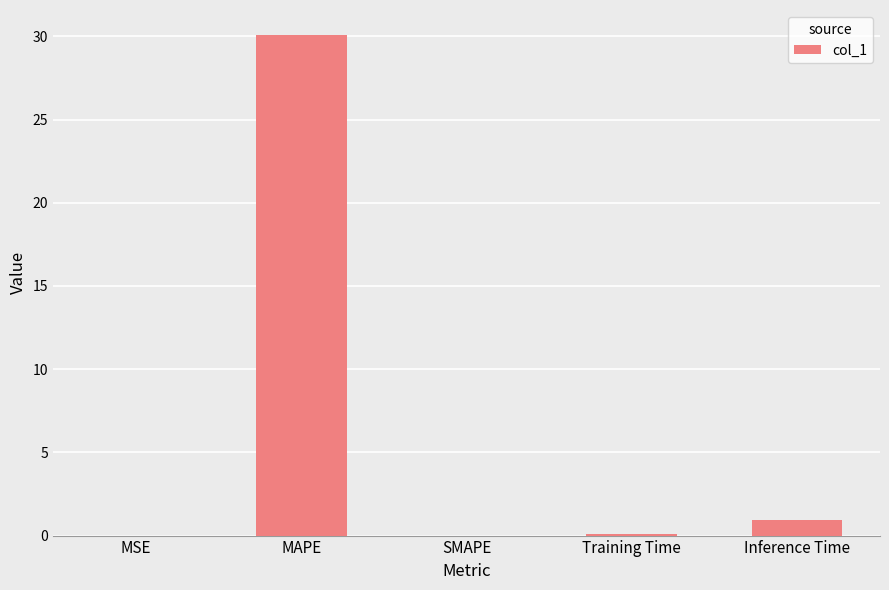

What is the sum of all values?

31.1